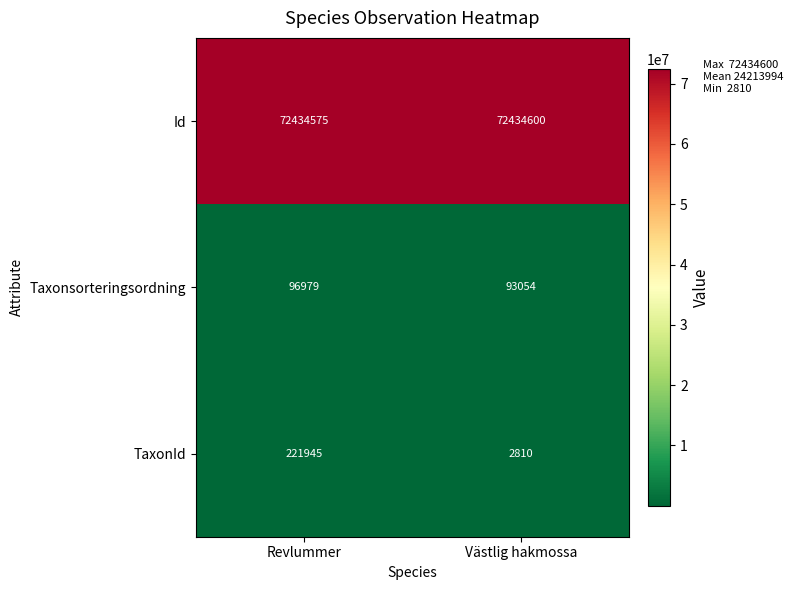

What is the difference between the TaxonId values at Revlummer and Västlig hakmossa?

219135